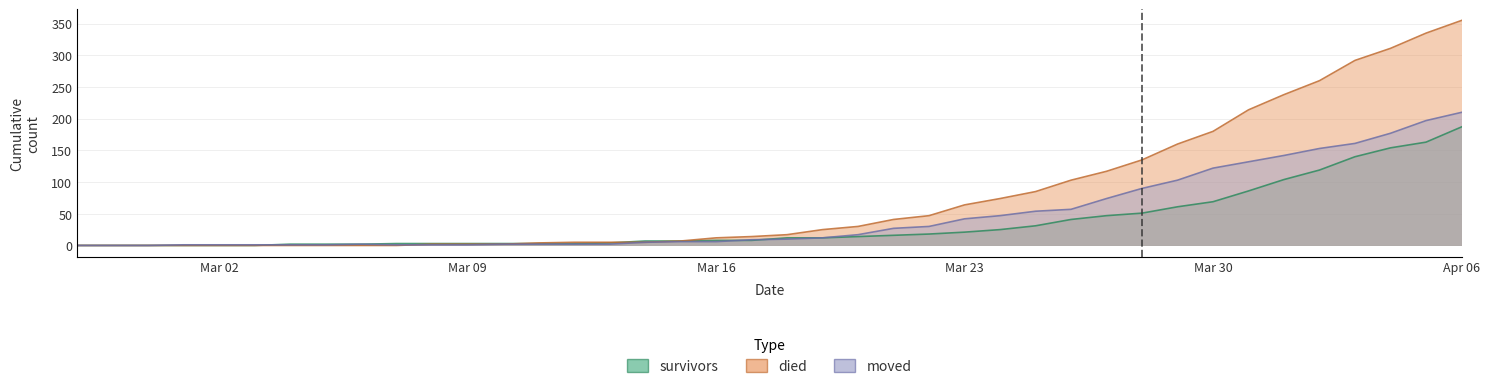

What is the highest value of the died series?

355